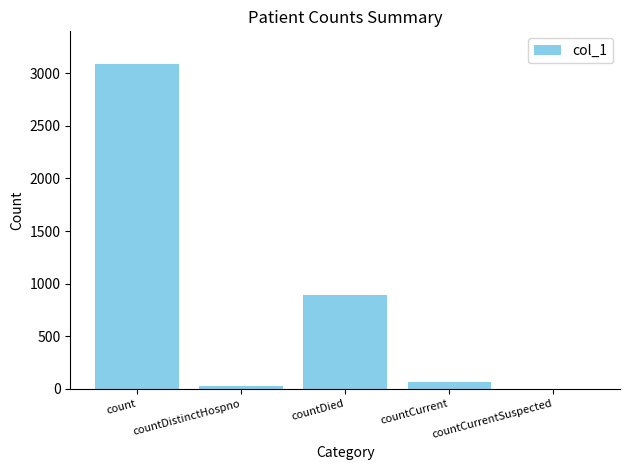

What is the change in value from countDied to countCurrent?

-835